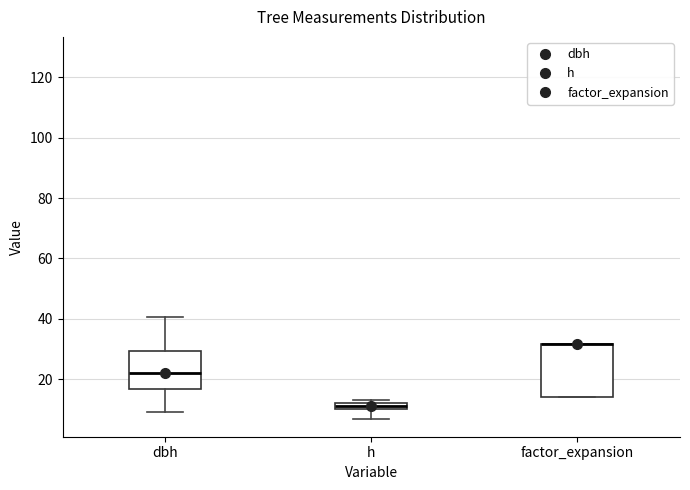

Comparing the boxes themselves (not the whiskers), which one is the tallest?

factor_expansion